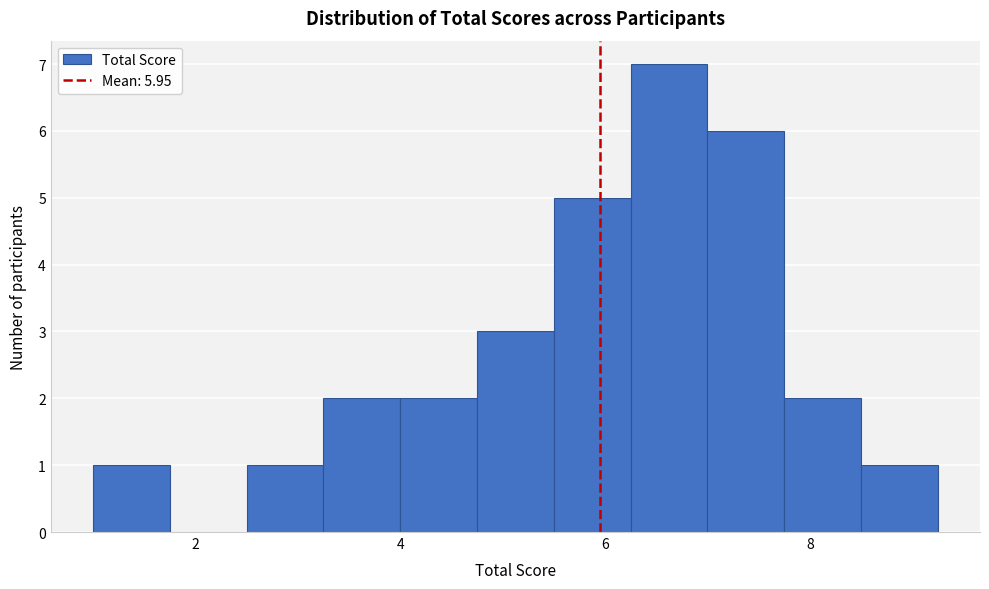

Read against the x-axis, roughly where is the centre of the tallest bar?

6.6